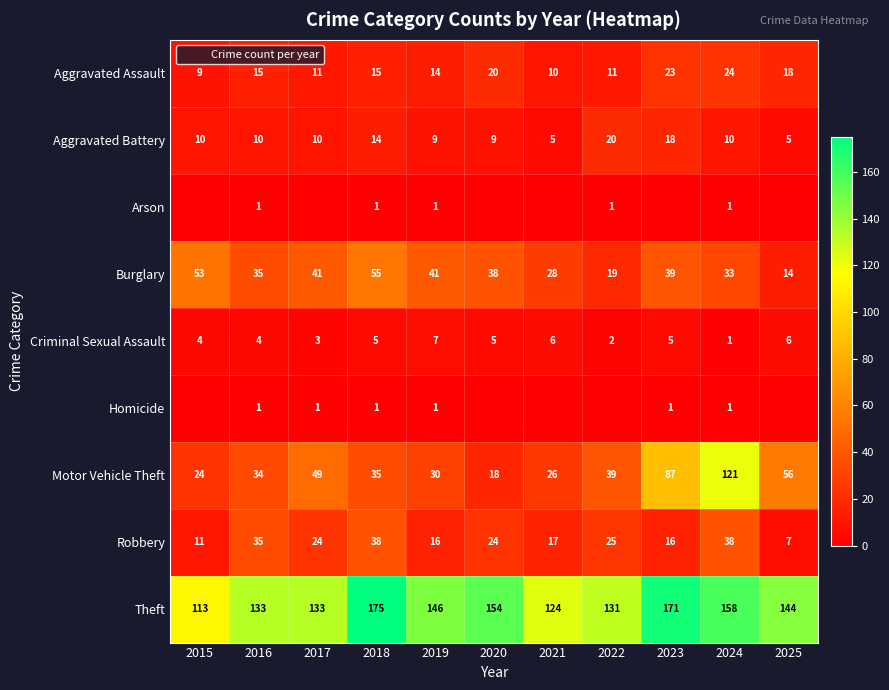

List the series in order of their peak value, highest first.

Theft, Motor Vehicle Theft, Burglary, Robbery, Aggravated Assault, Aggravated Battery, Criminal Sexual Assault, Arson, Homicide